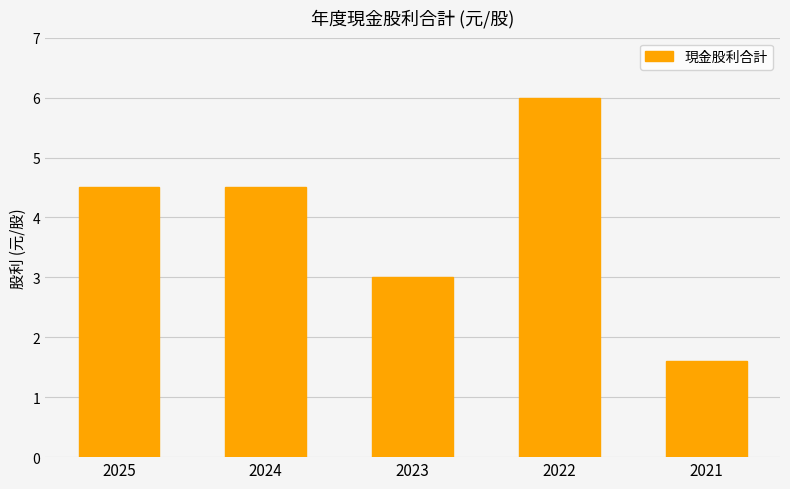

Does the chart contain stacked bars?

No